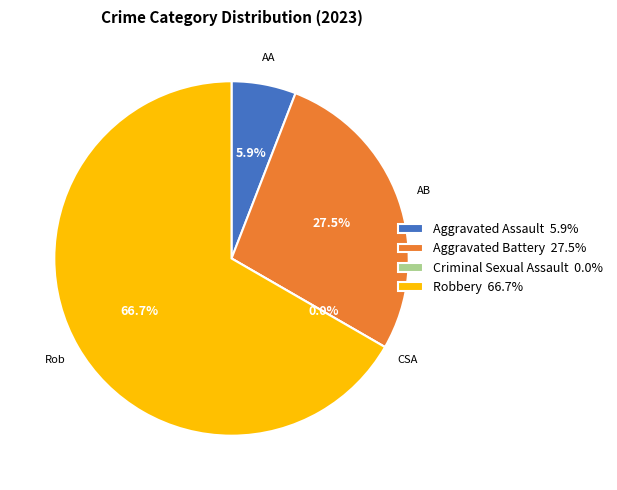

What is the majority slice?

Robbery